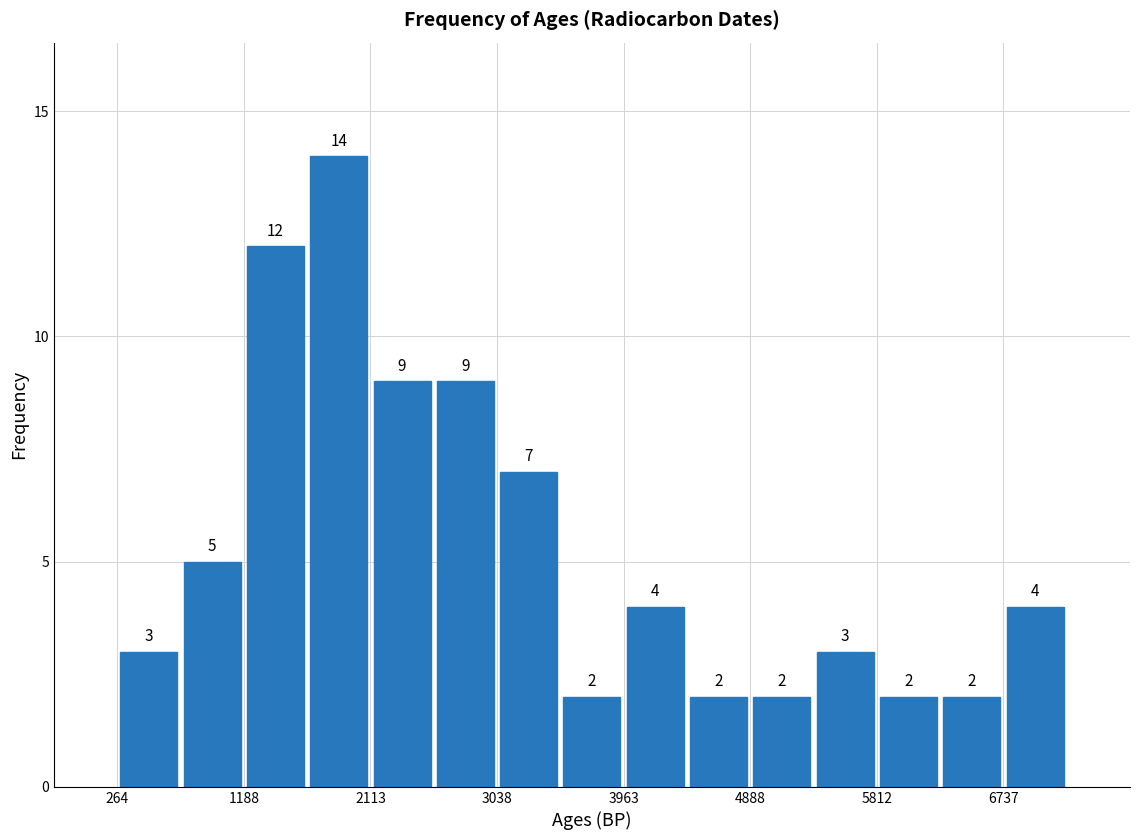

Reading left to right, list every bar in this chart as the range it spans on the x-axis followed by its height. The bar edges are not printed on the chart, so give them approximately, as read against the axis.

300 to 700: 3
700 to 1200: 5
1200 to 1700: 12
1700 to 2100: 14
2100 to 2600: 9
2600 to 3000: 9
3000 to 3500: 7
3500 to 4000: 2
4000 to 4400: 4
4400 to 4900: 2
4900 to 5400: 2
5400 to 5800: 3
5800 to 6300: 2
6300 to 6700: 2
6700 to 7200: 4